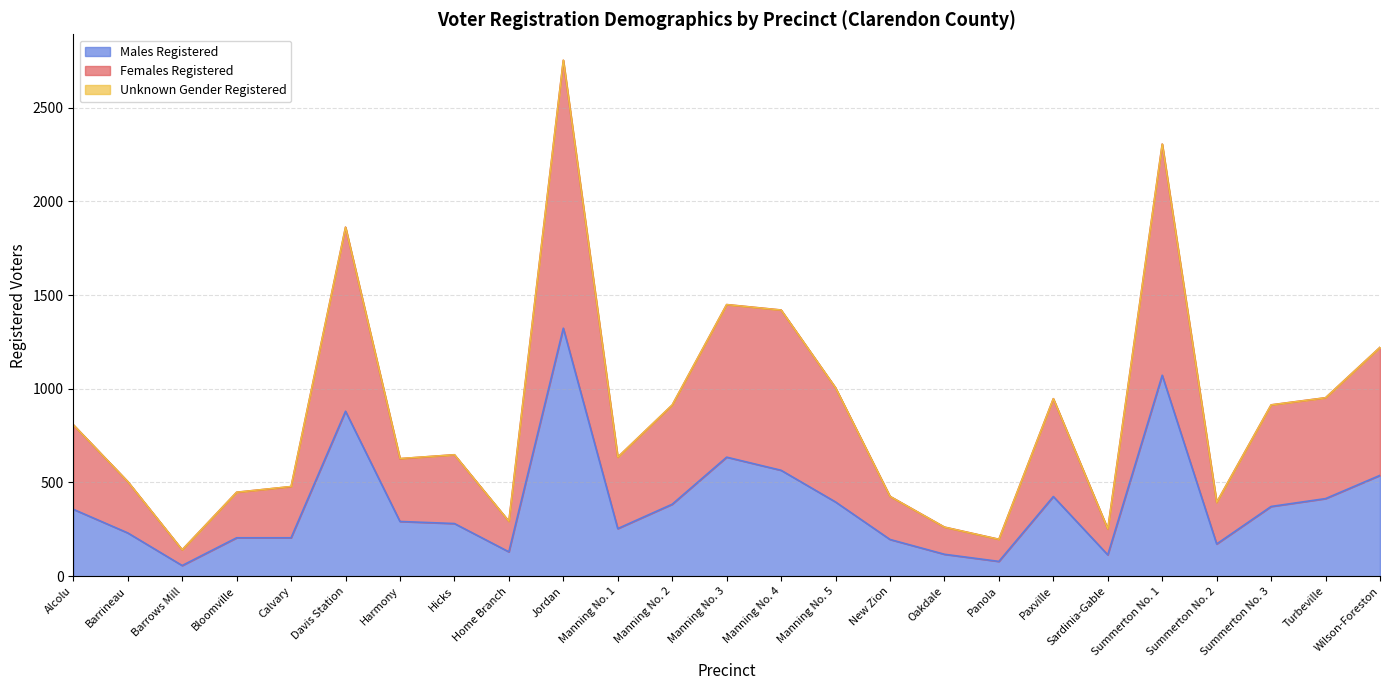

Which series has the widest spread of values?

Females Registered